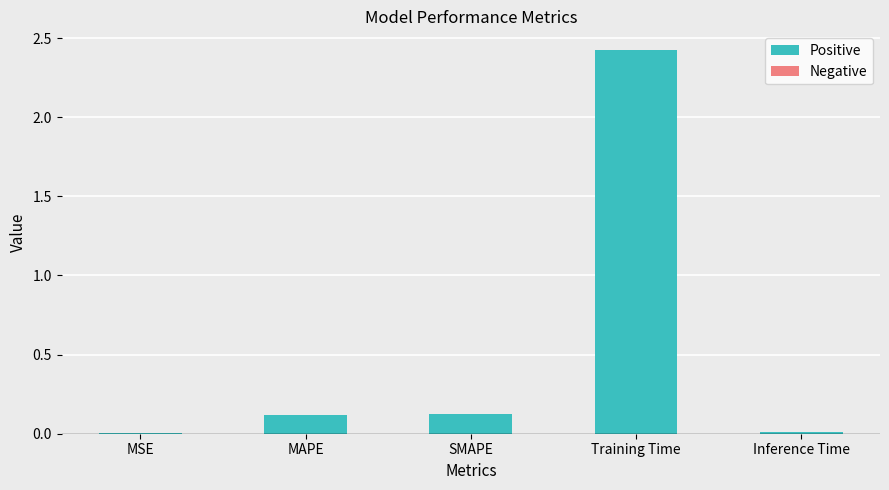

What is the sum of all values?

2.7